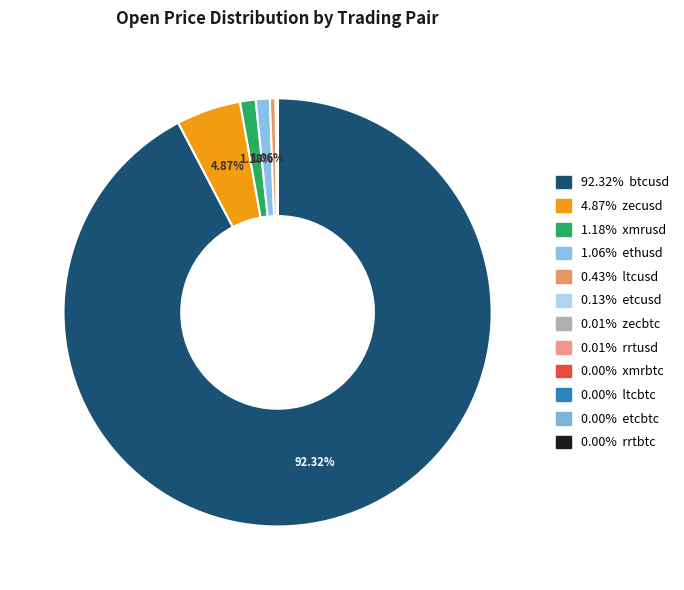

Is there any slice that represents more than half of the pie?

Yes